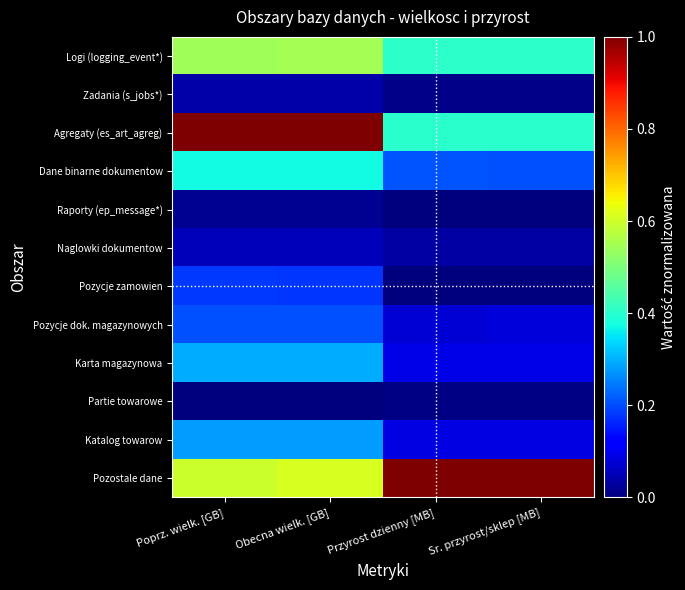

Count the number of data series in this chart.

12